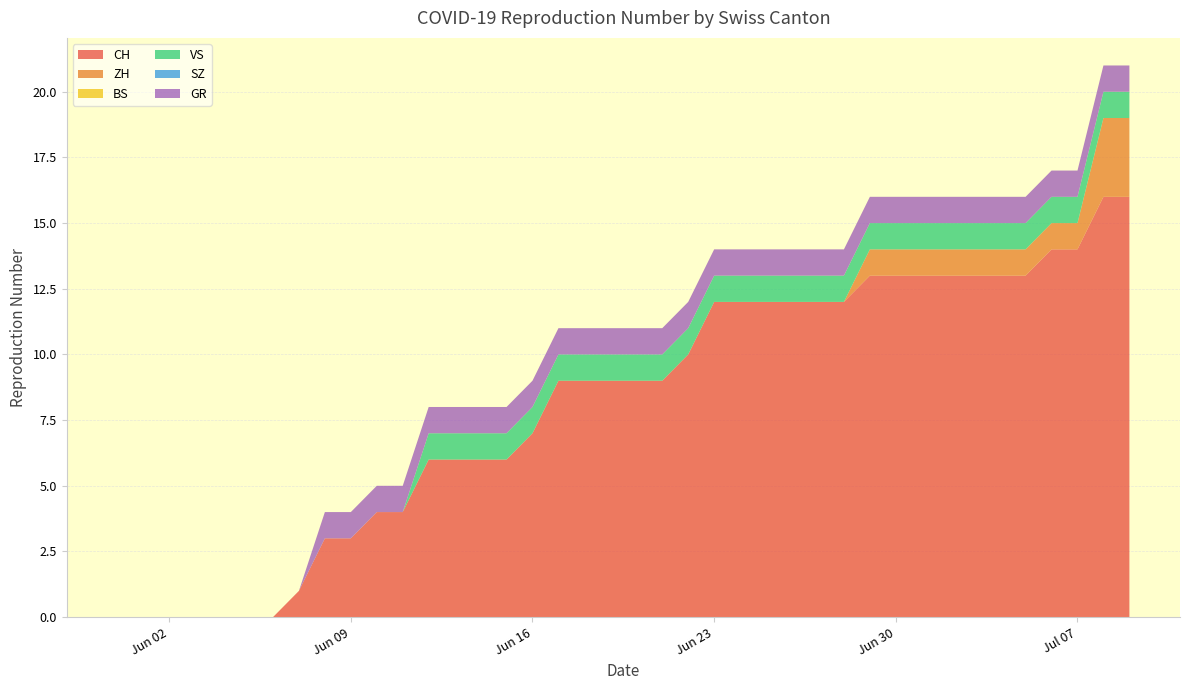

Reading right to left, extract all data points from this chart.

CH: 39=16	38=16	37=14	36=14	35=13	34=13	33=13	32=13	31=13	30=13	29=13	28=12	27=12	26=12	25=12	24=12	23=12	22=10	21=9	20=9	19=9	18=9	17=9	16=7	15=6	14=6	13=6	12=6	11=4	10=4	9=3	8=3	7=1	6=0	5=0	4=0	3=0	2=0	1=0	0=0
ZH: 39=3	38=3	37=1	36=1	35=1	34=1	33=1	32=1	31=1	30=1	29=1	28=0	27=0	26=0	25=0	24=0	23=0	22=0	21=0	20=0	19=0	18=0	17=0	16=0	15=0	14=0	13=0	12=0	11=0	10=0	9=0	8=0	7=0	6=0	5=0	4=0	3=0	2=0	1=0	0=0
BS: 39=0	38=0	37=0	36=0	35=0	34=0	33=0	32=0	31=0	30=0	29=0	28=0	27=0	26=0	25=0	24=0	23=0	22=0	21=0	20=0	19=0	18=0	17=0	16=0	15=0	14=0	13=0	12=0	11=0	10=0	9=0	8=0	7=0	6=0	5=0	4=0	3=0	2=0	1=0	0=0
VS: 39=1	38=1	37=1	36=1	35=1	34=1	33=1	32=1	31=1	30=1	29=1	28=1	27=1	26=1	25=1	24=1	23=1	22=1	21=1	20=1	19=1	18=1	17=1	16=1	15=1	14=1	13=1	12=1	11=0	10=0	9=0	8=0	7=0	6=0	5=0	4=0	3=0	2=0	1=0	0=0
SZ: 39=0	38=0	37=0	36=0	35=0	34=0	33=0	32=0	31=0	30=0	29=0	28=0	27=0	26=0	25=0	24=0	23=0	22=0	21=0	20=0	19=0	18=0	17=0	16=0	15=0	14=0	13=0	12=0	11=0	10=0	9=0	8=0	7=0	6=0	5=0	4=0	3=0	2=0	1=0	0=0
GR: 39=1	38=1	37=1	36=1	35=1	34=1	33=1	32=1	31=1	30=1	29=1	28=1	27=1	26=1	25=1	24=1	23=1	22=1	21=1	20=1	19=1	18=1	17=1	16=1	15=1	14=1	13=1	12=1	11=1	10=1	9=1	8=1	7=0	6=0	5=0	4=0	3=0	2=0	1=0	0=0